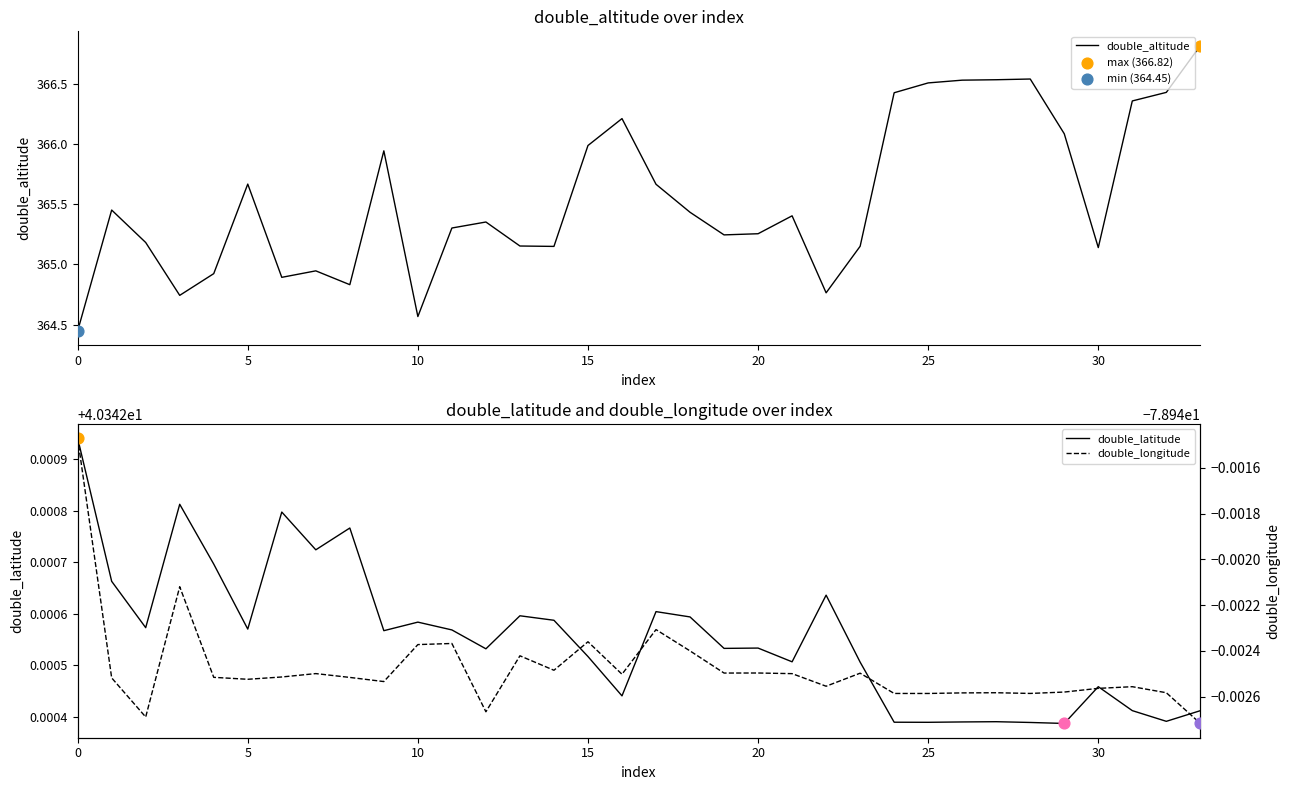

Which series contains the lowest Y value?

double_longitude